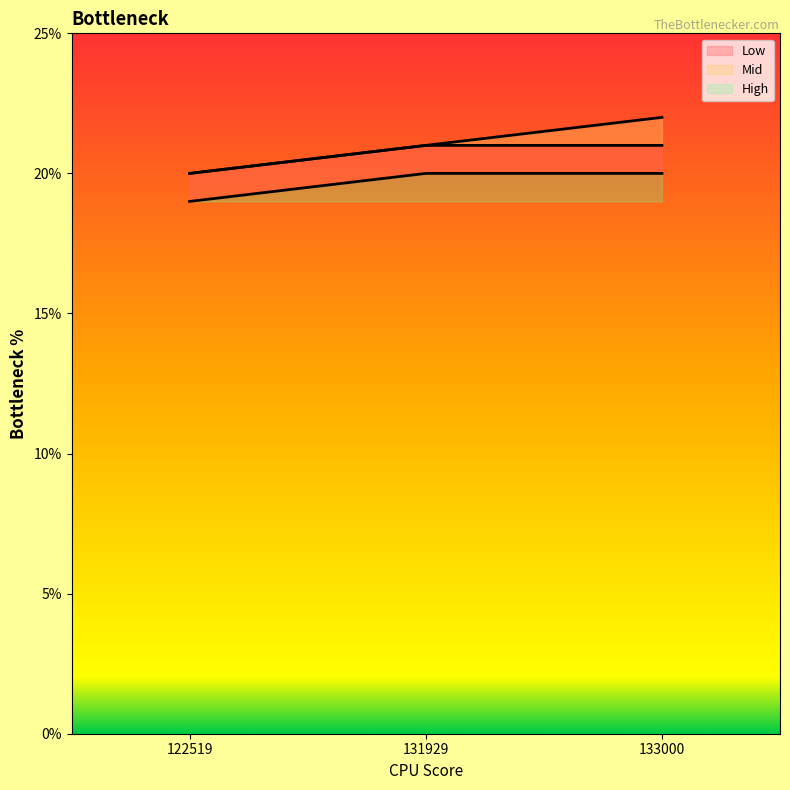

List the labels in order of High value, smallest first.

122519, 131929, 133000